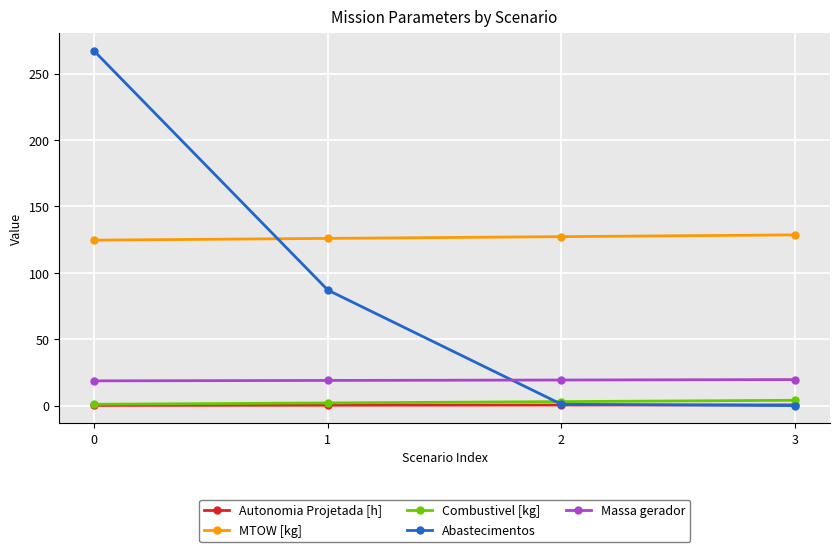

True or false: MTOW [kg] has a value of 69.1 at 0.

False